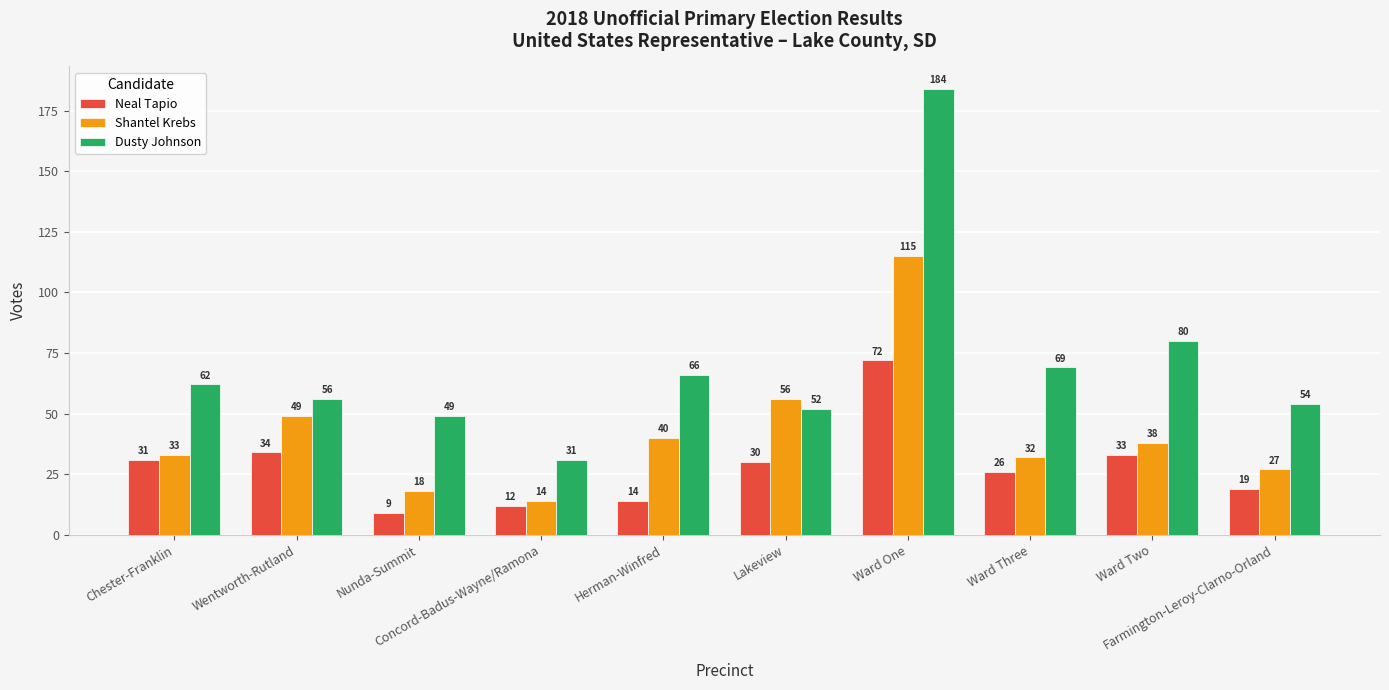

What is the difference between the Neal Tapio values at Wentworth-Rutland and Herman-Winfred?

20